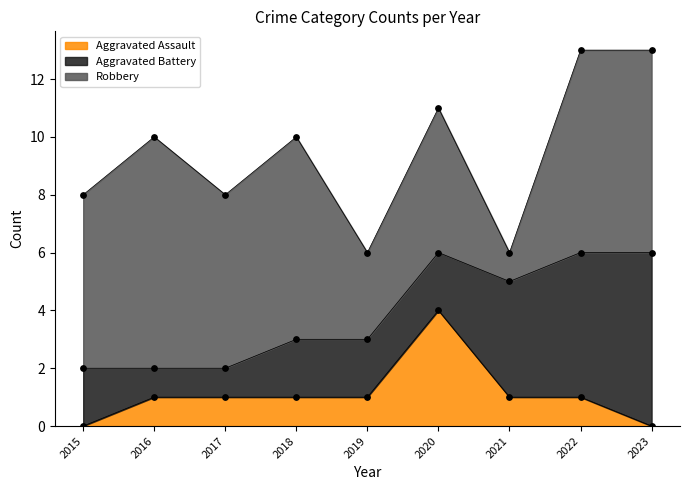

At how many categories does at least one series exceed 1?

9